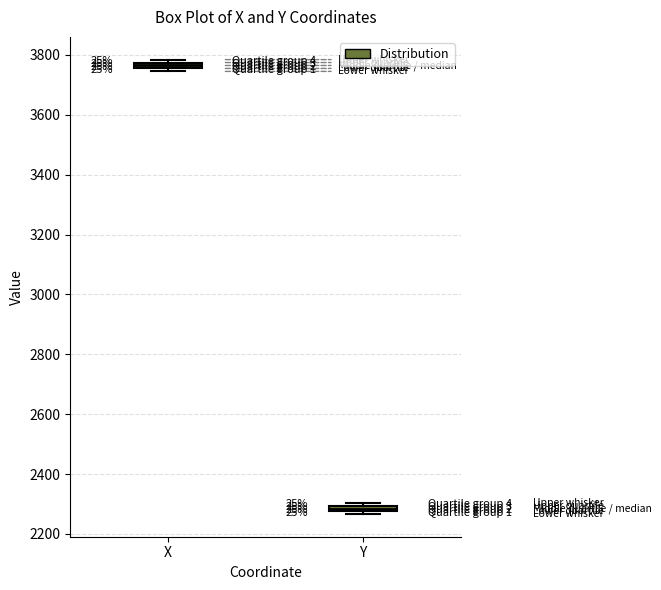

Which box has the highest median line?

X